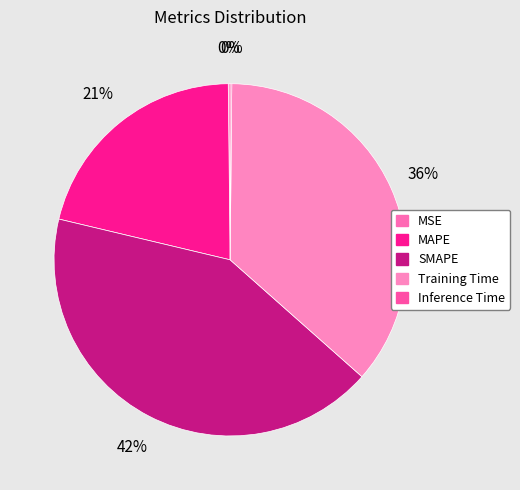

Is it true that MSE is 0% of the pie?

True